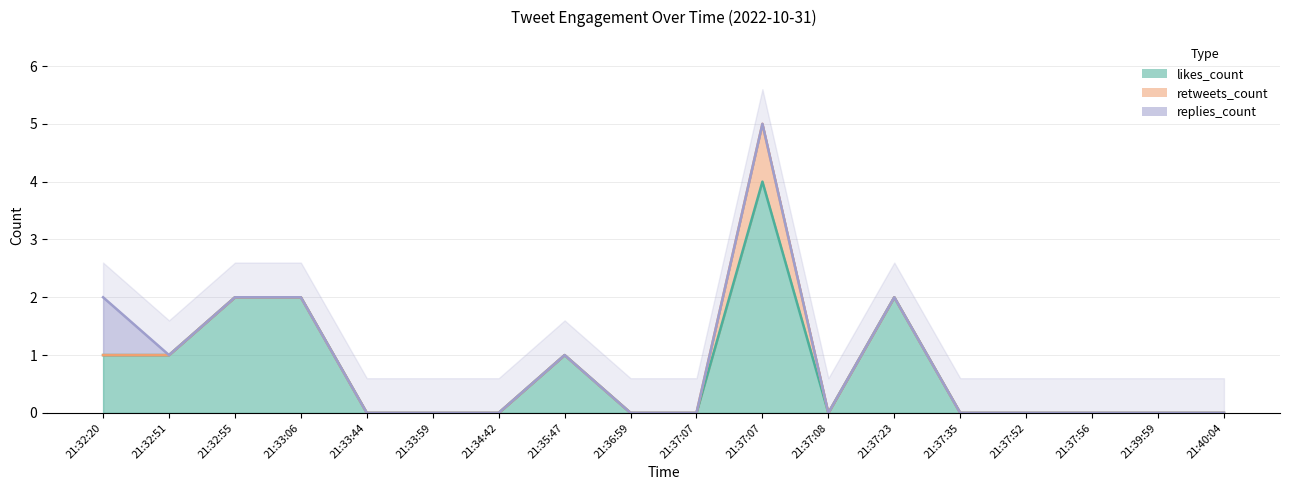

Does the chart have visible grid lines?

Yes